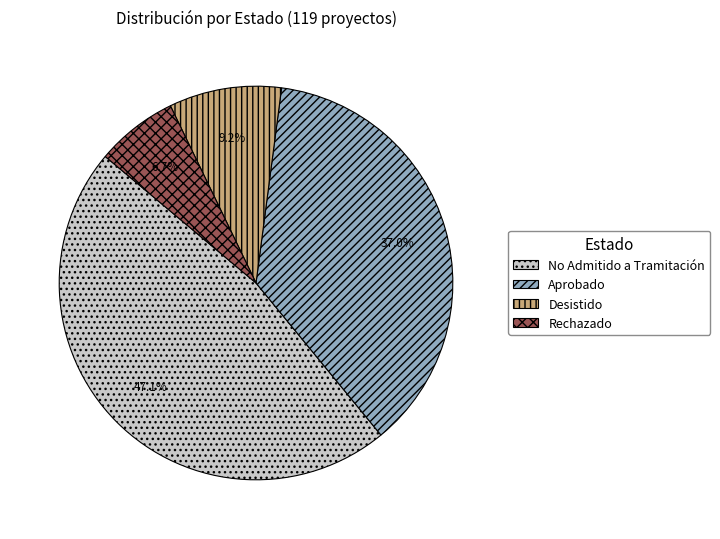

Is it true that No Admitido a Tramitación is 60% of the pie?

False